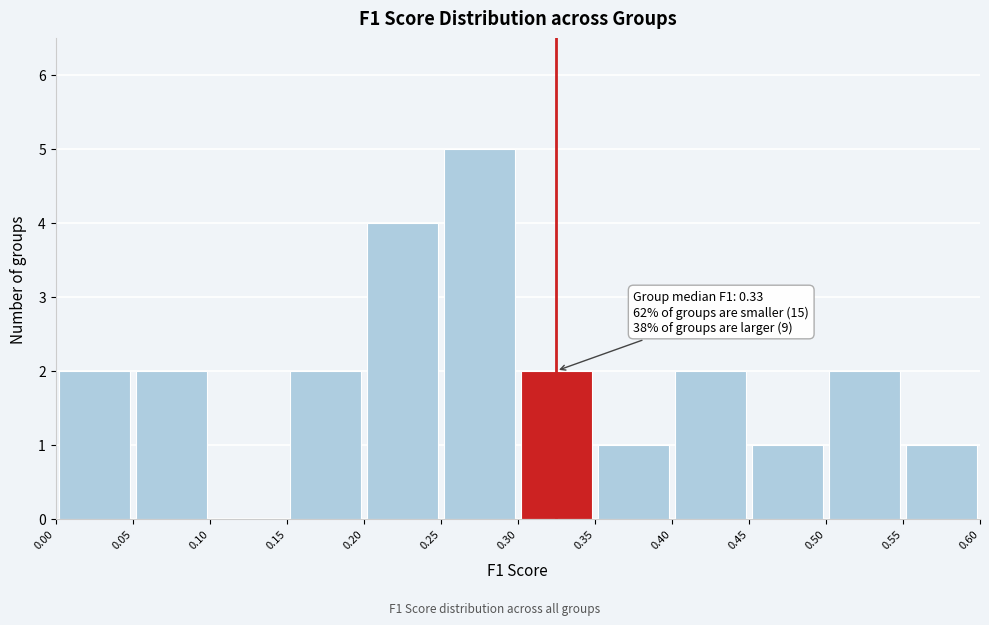

Which range on the x-axis has the tallest bar?

0.25 to 0.30